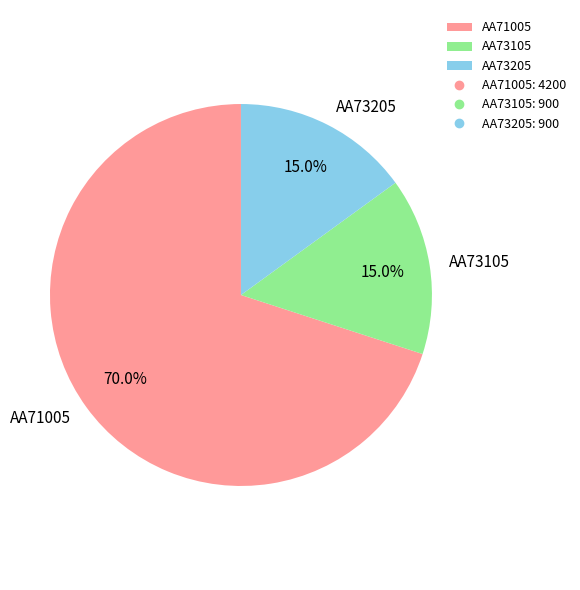

What is the ratio of the value at AA71005 to the value at AA73205?

4.7